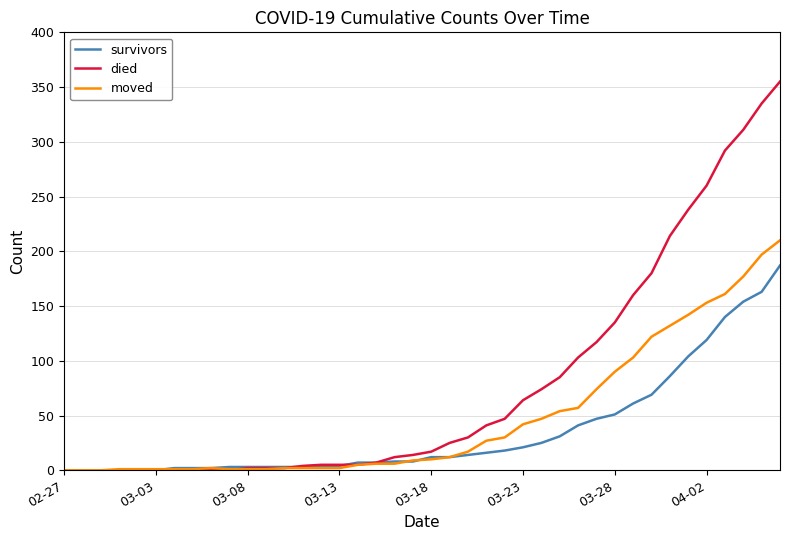

Does the chart have visible grid lines?

Yes